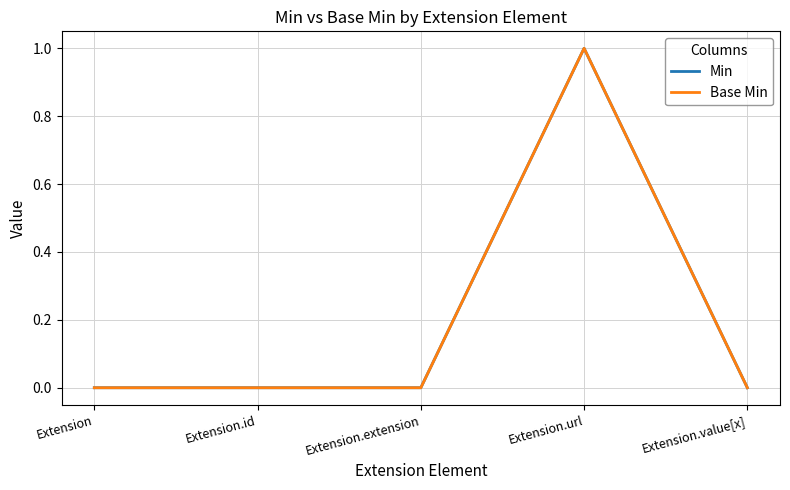

True or false: Min has more than 1 interior local peaks.

False